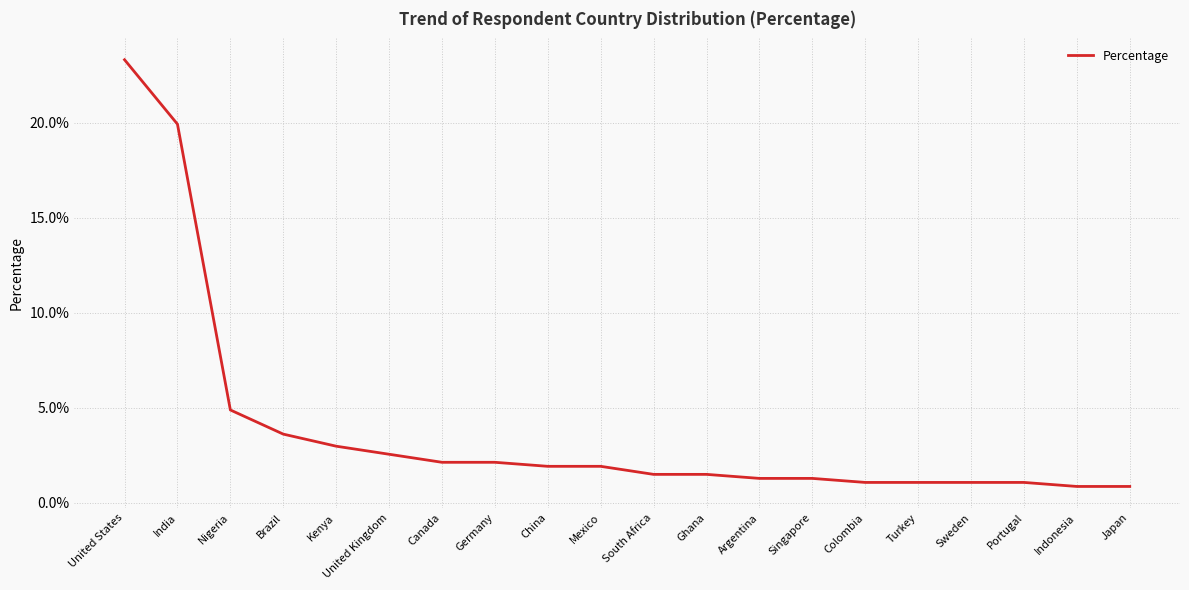

True or false: the data has more than 1 interior local peaks.

False